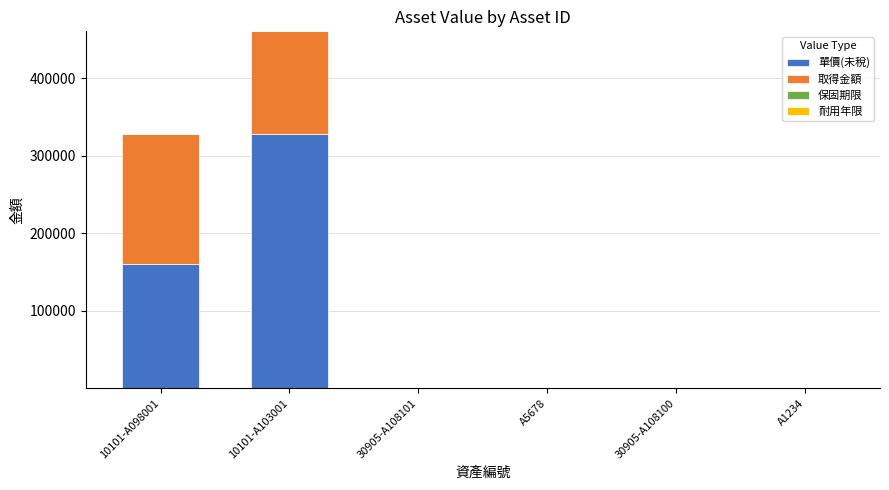

At which category is the sum across all series the highest?

10101-A103001